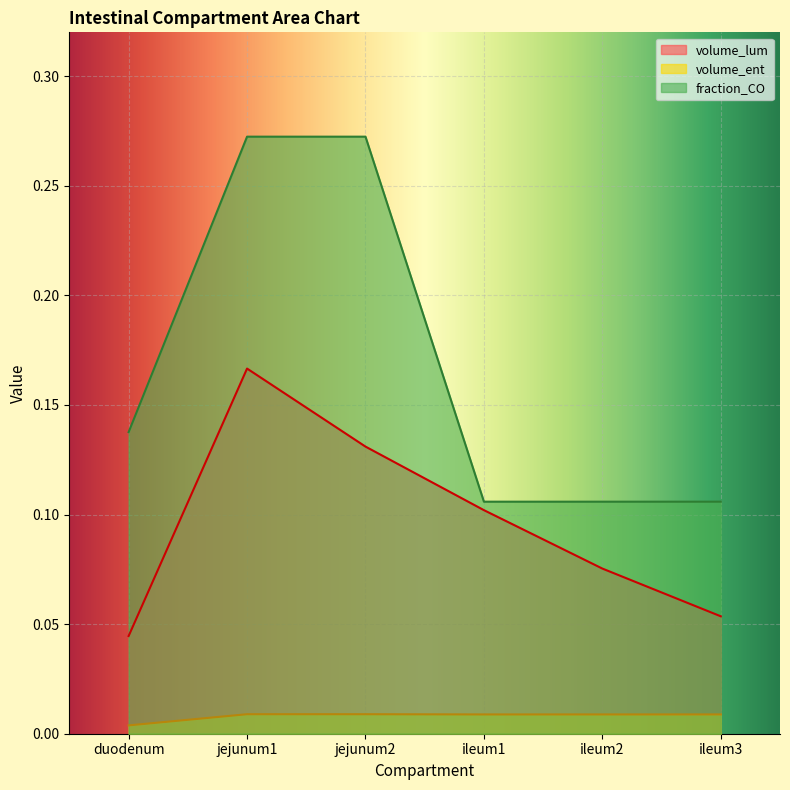

True or false: fraction_CO and volume_lum intersect in this chart.

False